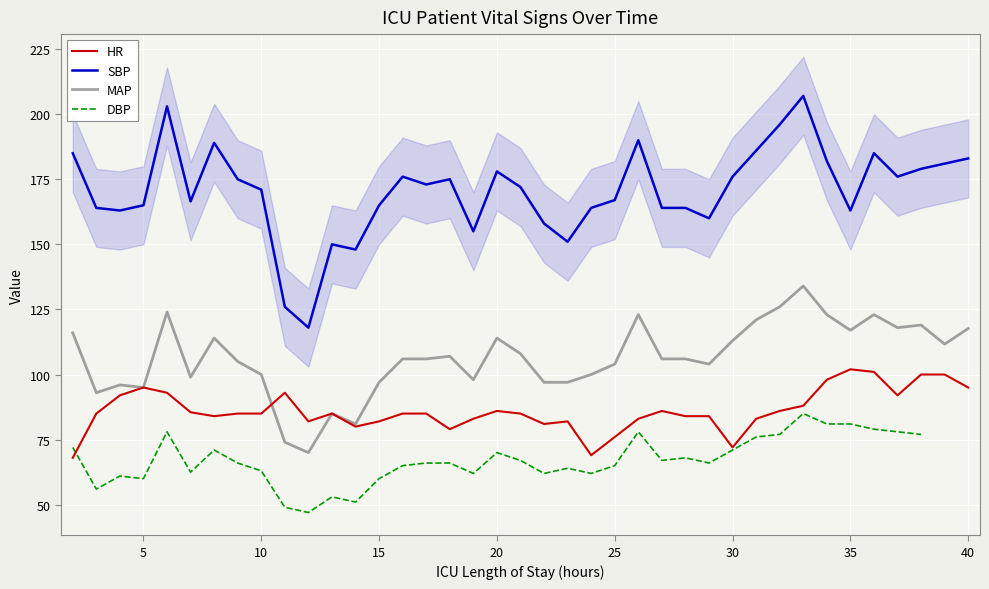

What is the lowest value of the HR series?

68.0